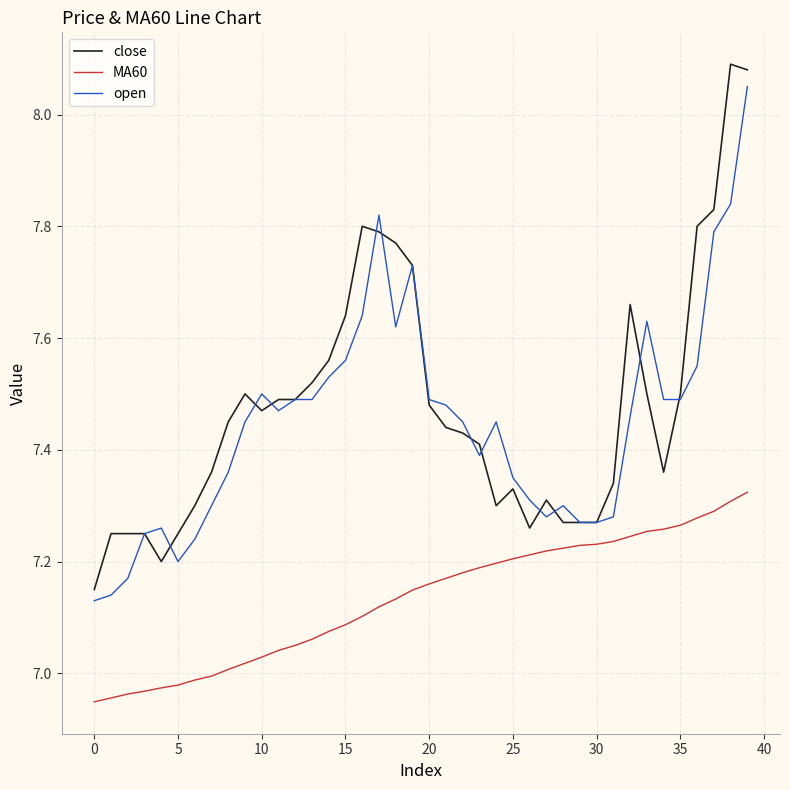

After their last crossing, which series has the higher values: close or open?

close